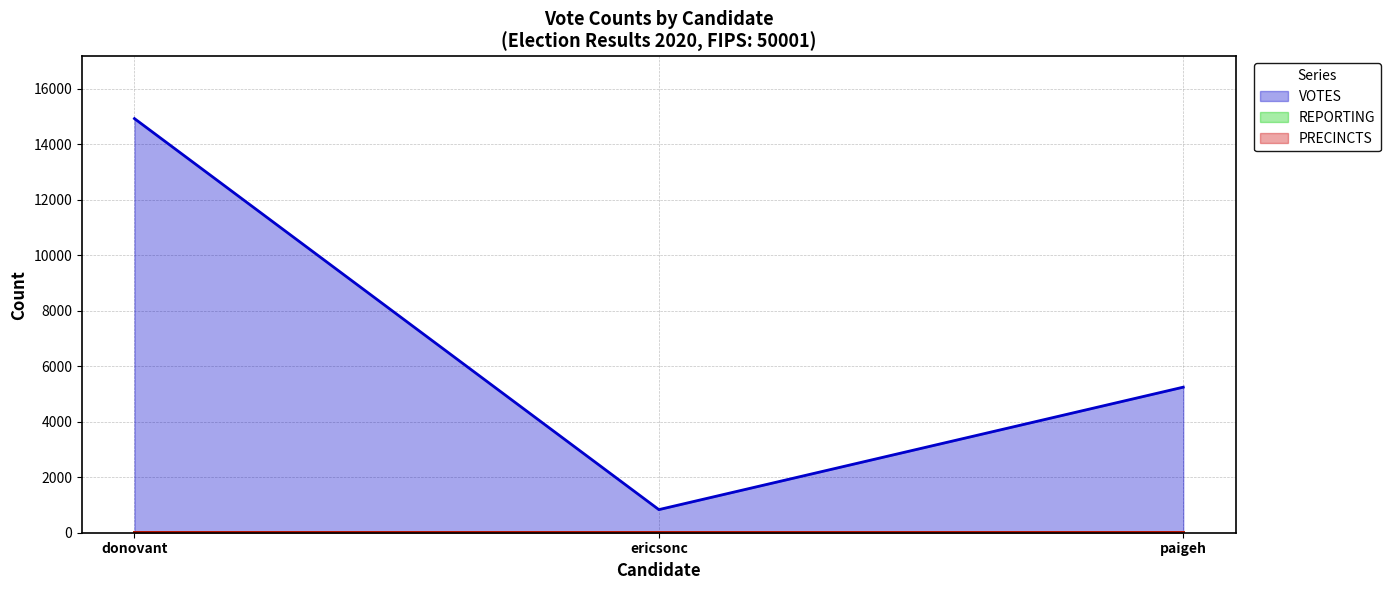

How many VOTES values are between 833 and 14927?

3